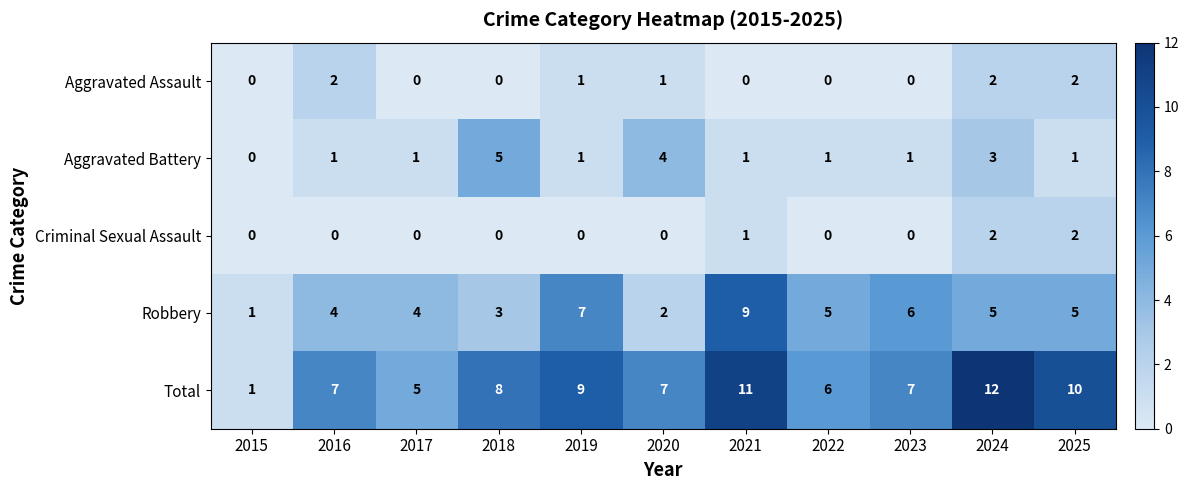

Is it true that Total equals 21 at 2024?

False